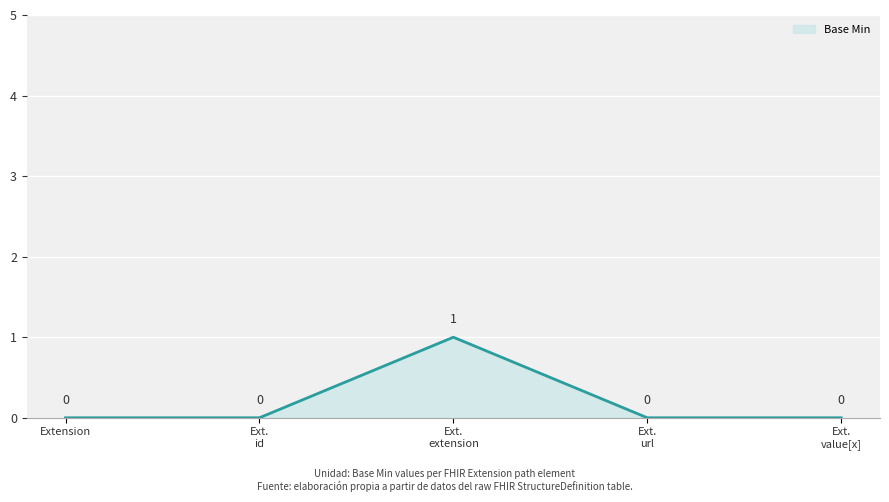

Reading left to right, list all the values displayed in this chart.

0	0	1	0	0